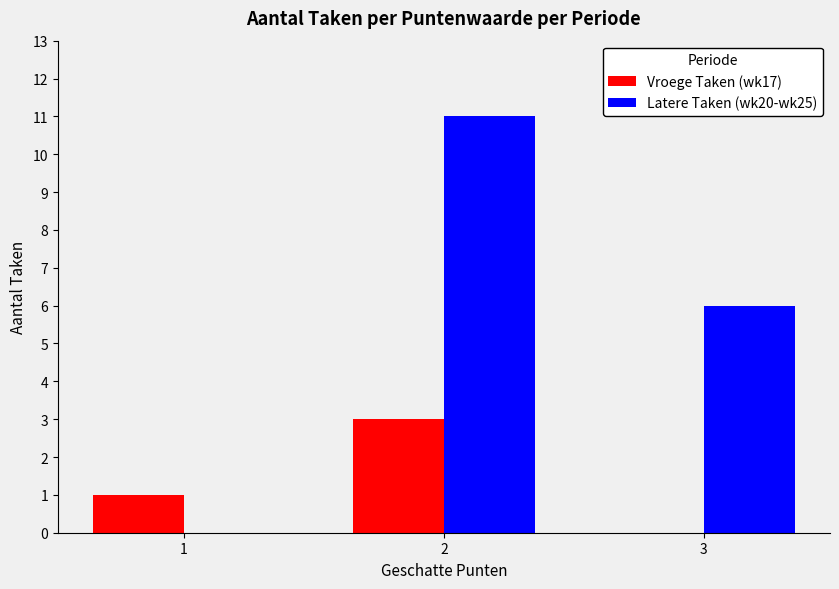

At which label does Latere Taken (wk20-wk25) reach its peak?

2